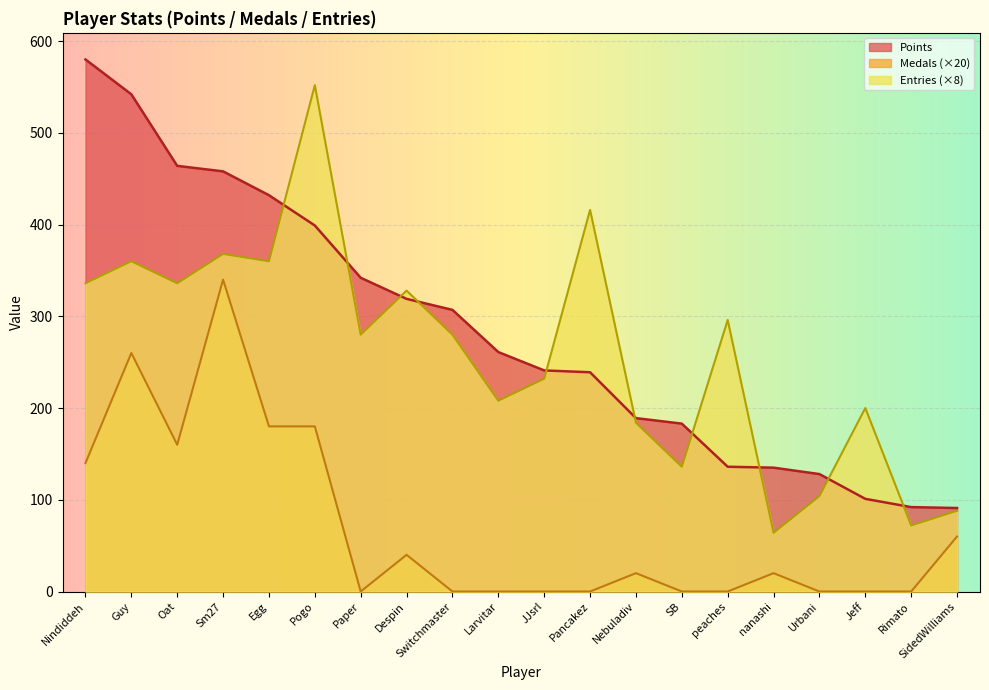

Reading left to right, extract all data points from this chart.

Points: 580	542	464	458	432	399	342	319	307	261	241	239	189	183	136	135	128	101	92	91
Medals: 140	260	160	340	180	180	0	40	0	0	0	0	20	0	0	20	0	0	0	60
Entries: 336	360	336	368	360	552	280	328	280	208	232	416	184	136	296	64	104	200	72	88